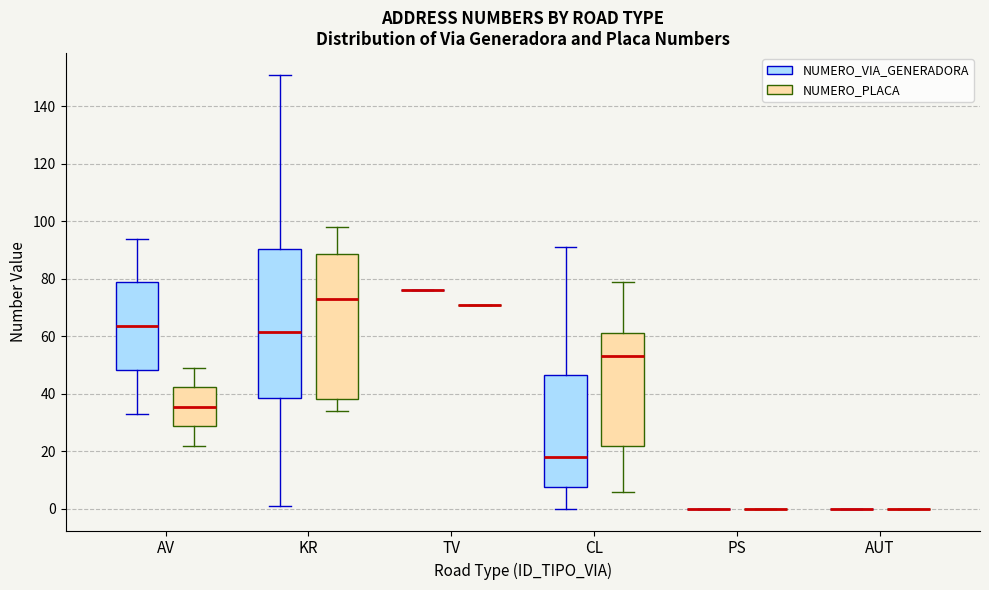

Where does the median line of the box for CL (NUMERO_PLACA) sit on the y-axis? The values are not printed on the chart, so give them approximately, as read against the axis.

54